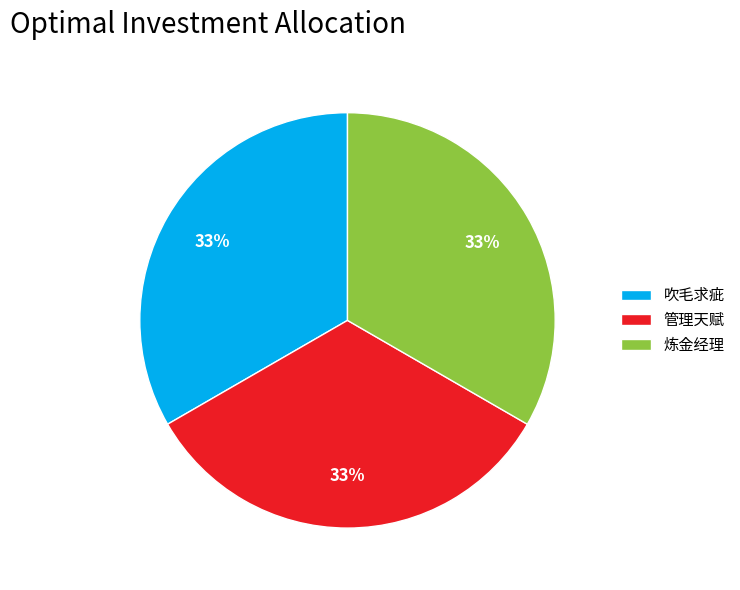

Do 炼金经理 and 管理天赋 together represent more than half of the pie?

Yes